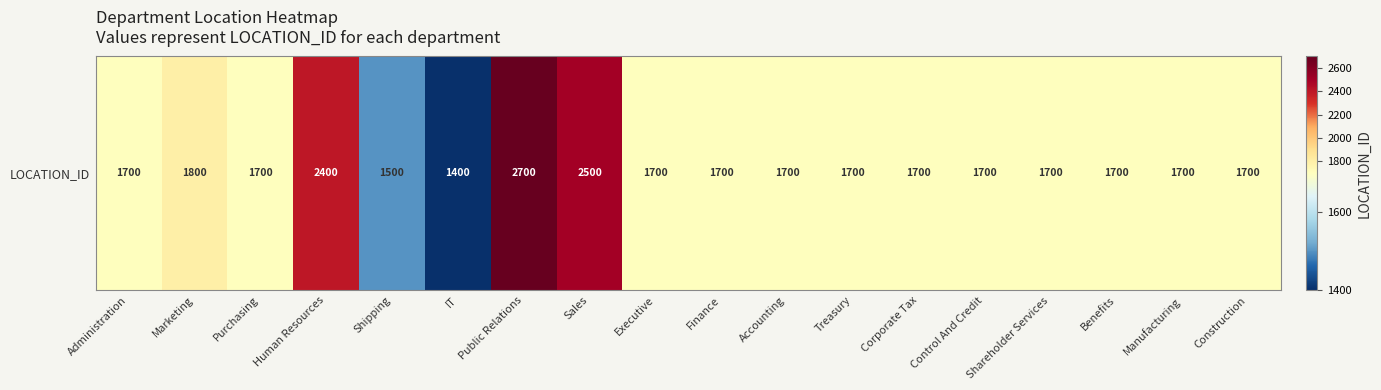

What is the smallest value displayed?

1400